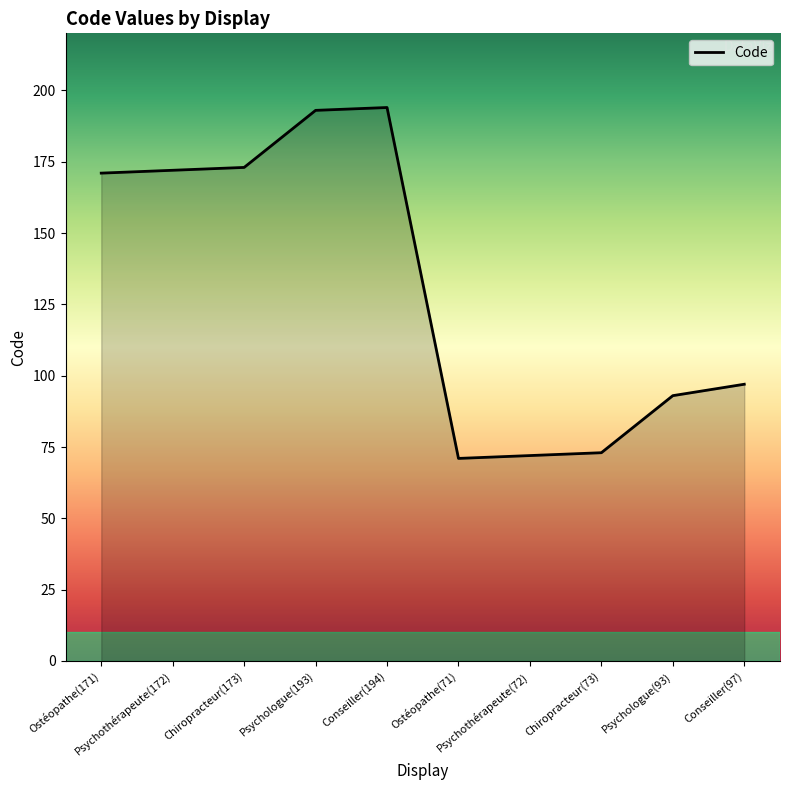

What is the difference between the maximum and minimum values?

123